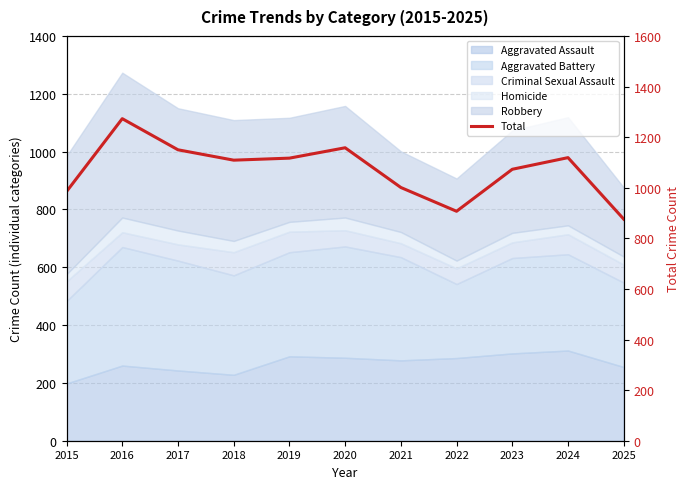

Where is the first local maximum?

2016